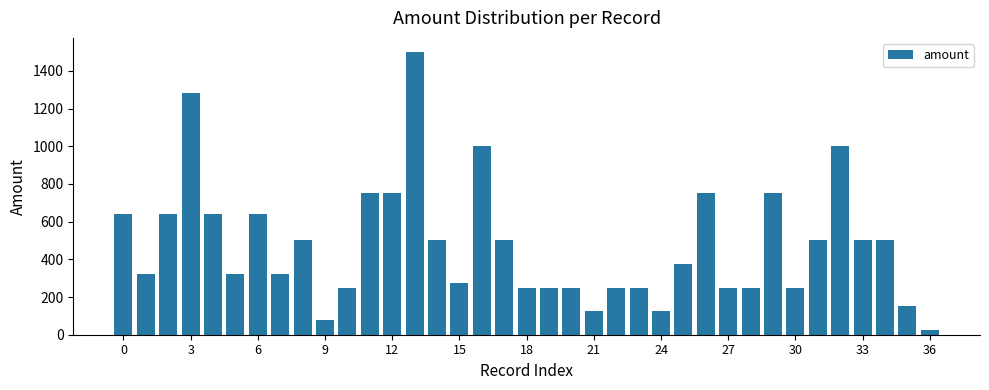

What is the sum of all values?

17703